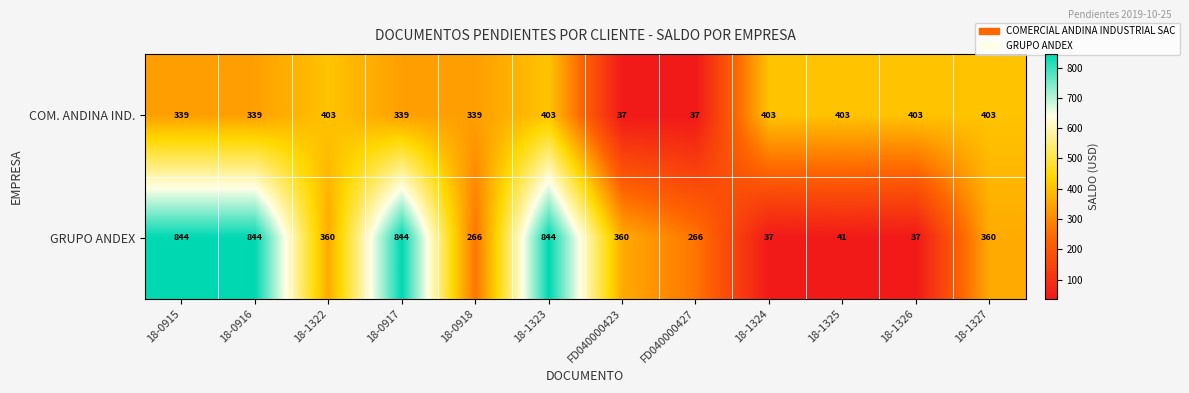

What is the sum of the COM. ANDINA IND. values at FD040000427 and 18-1326?

440